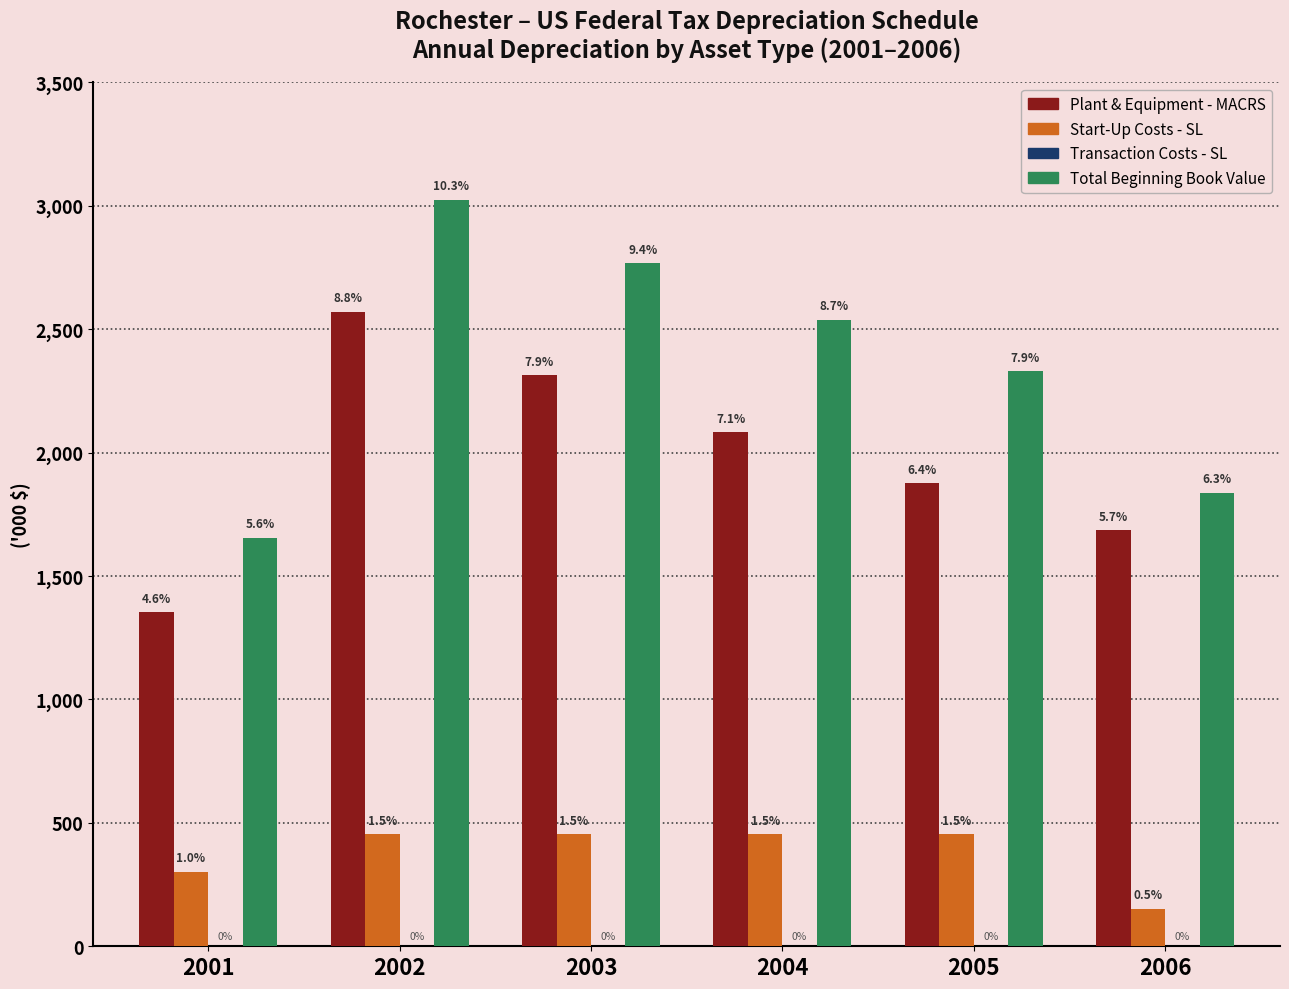

What is the value of the Total Beginning Book Value bar at the 3rd from the left?

2768.3